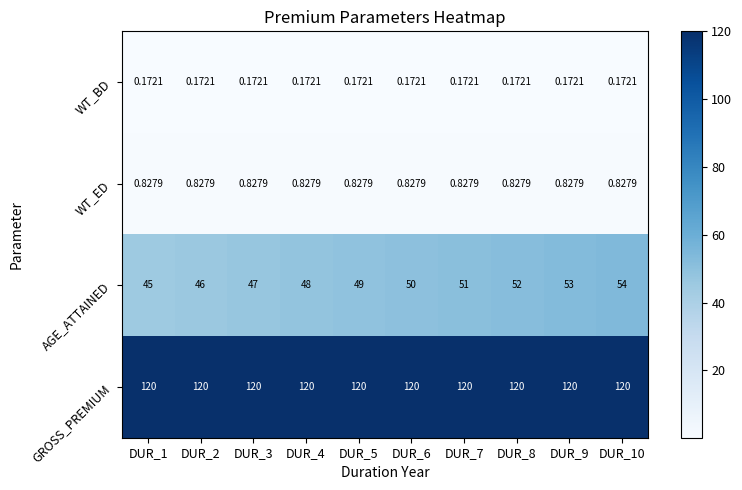

Which series has the largest range (max minus min)?

AGE_ATTAINED